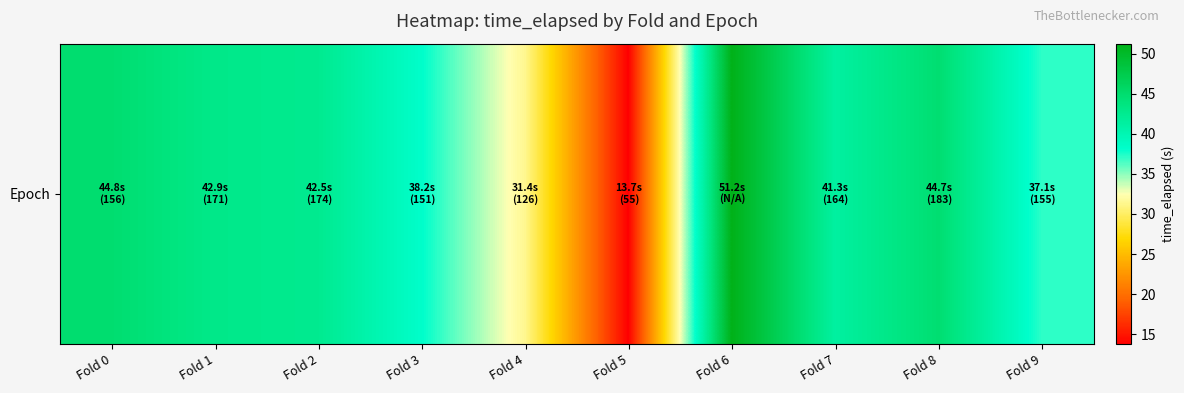

What is the sum of the values at Fold 0 and Fold 6?

96.1